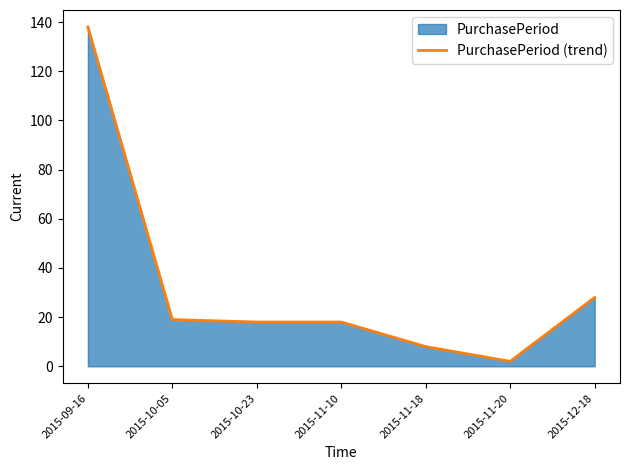

What is the sum of the values at 2015-11-18 and 2015-10-23?

26